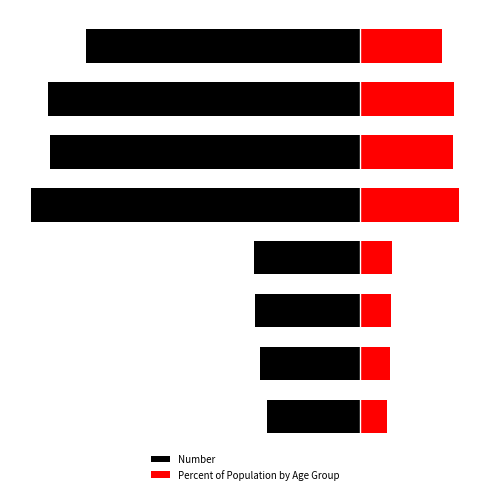

Rank the series by their maximum value, from highest to lowest.

Percent of Population by Age Group, Number